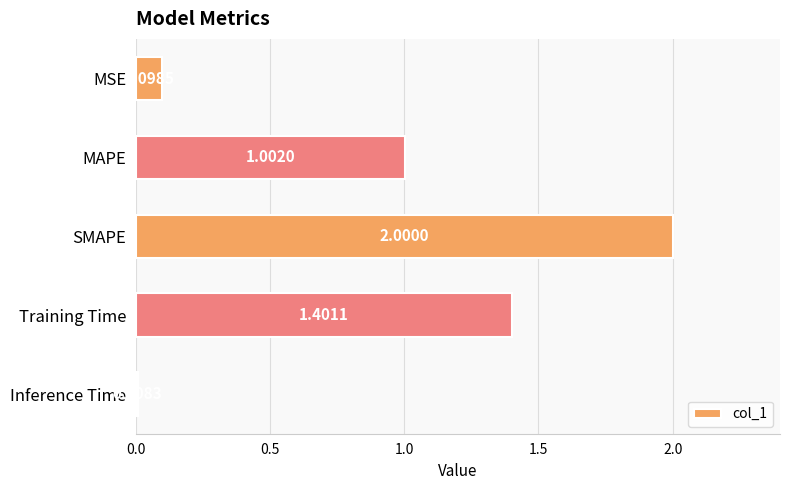

What is the average value?

0.9